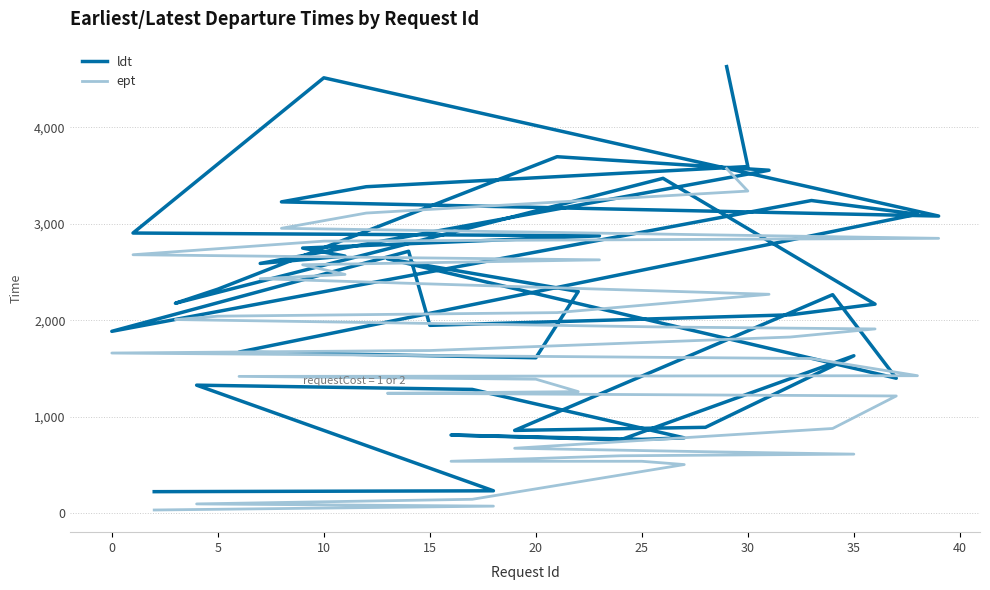

How many data points in ept are less than 1684?

20